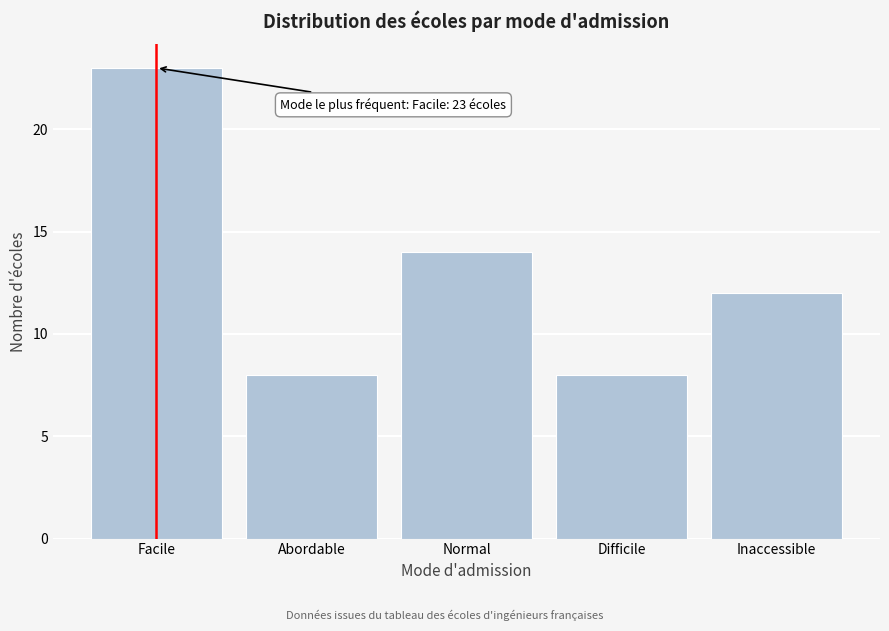

Reading left to right, what are all the values shown in this chart?

23	8	14	8	12